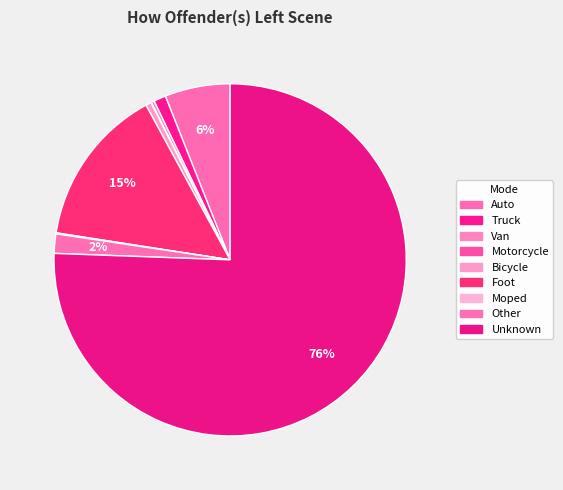

To the nearest percent, what is the average slice percentage?

11%